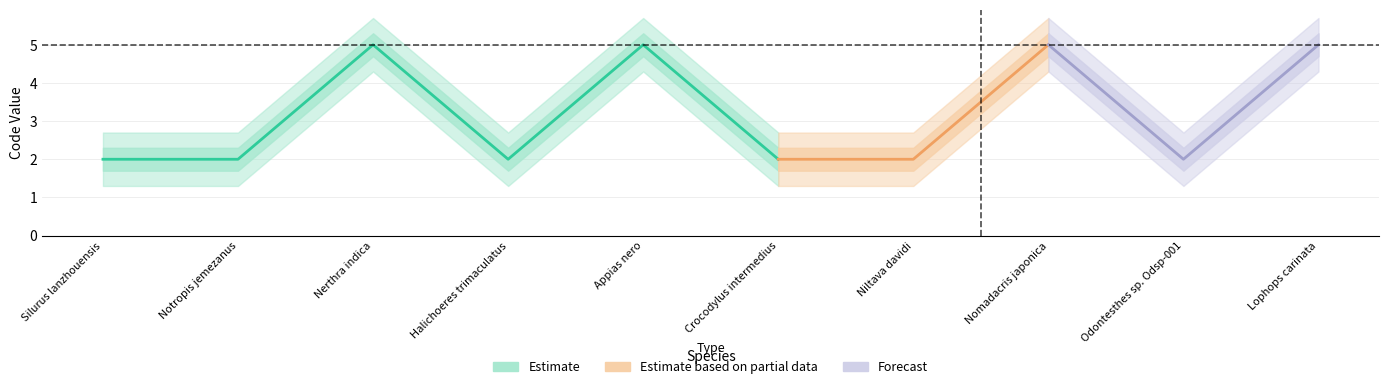

What is the value of the Code point at the 4th from the left?

2